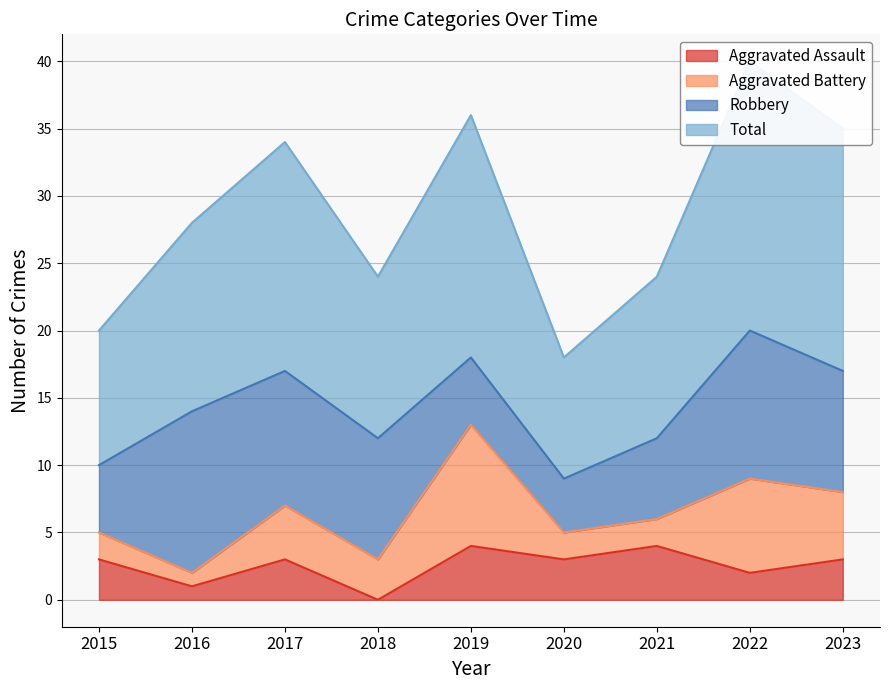

At which category does Total reach its first local valley?

2018